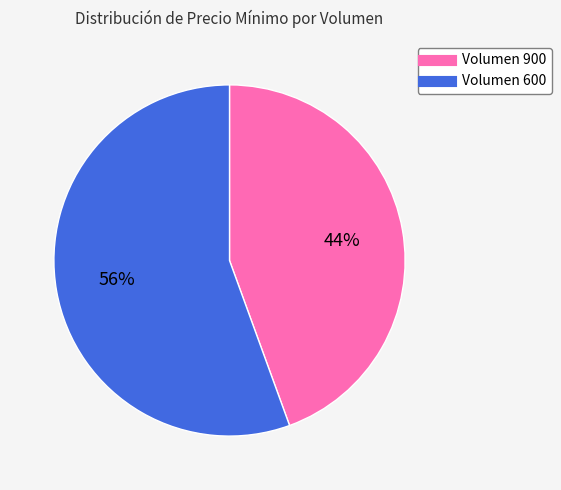

Is there any slice that represents more than half of the pie?

Yes